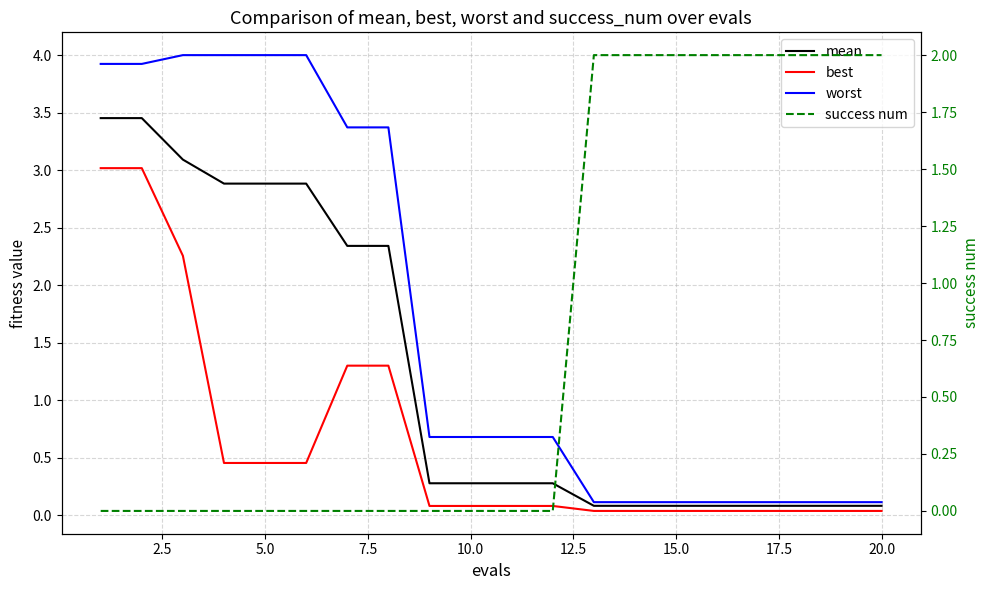

What is the difference between the second highest and minimum values in the success num series?

2.0